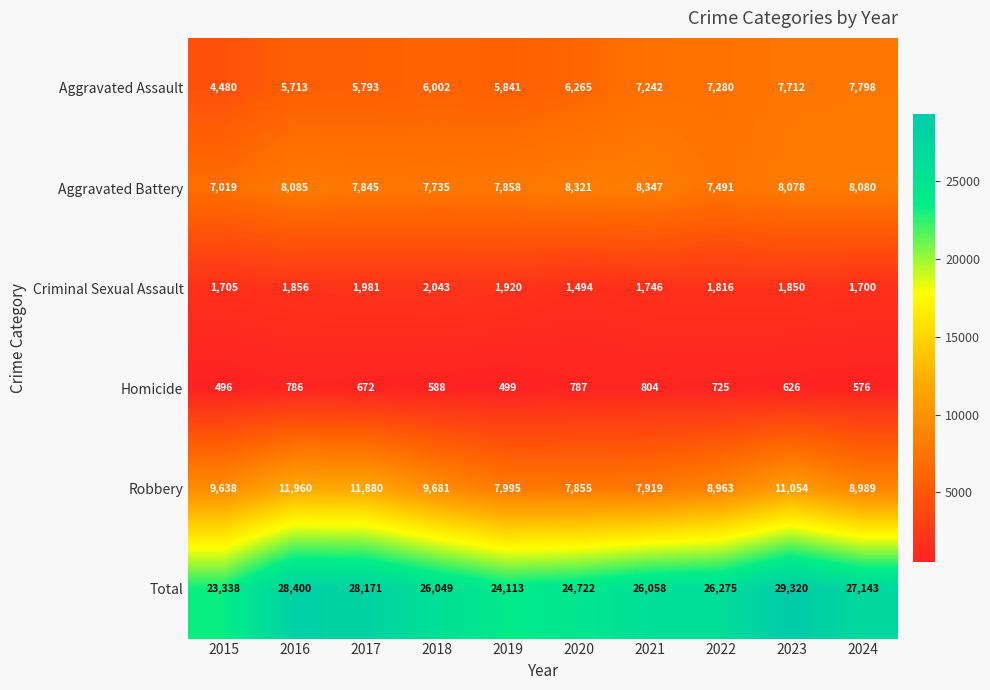

List the series in order of their peak value, highest first.

Total, Robbery, Aggravated Battery, Aggravated Assault, Criminal Sexual Assault, Homicide